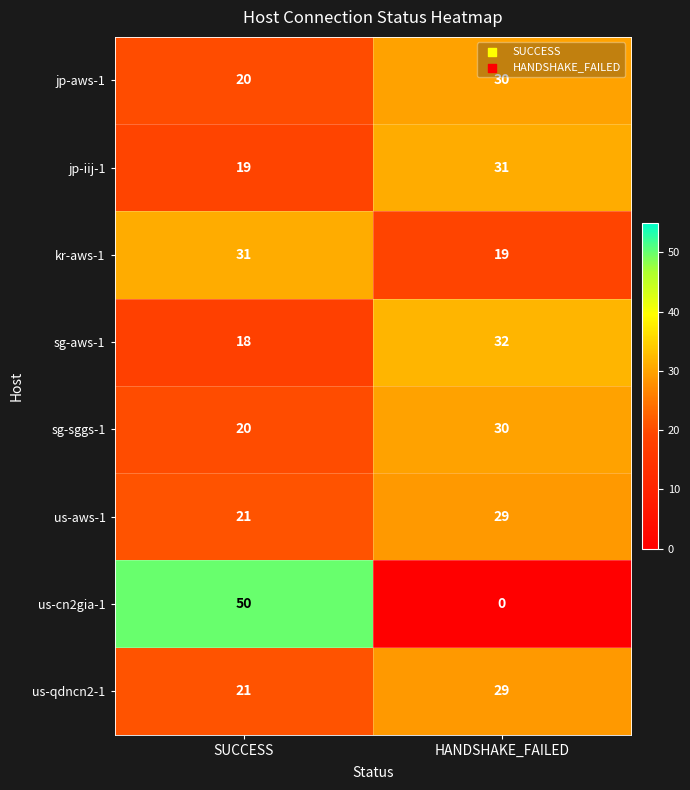

How many categories are shown in the chart?

2